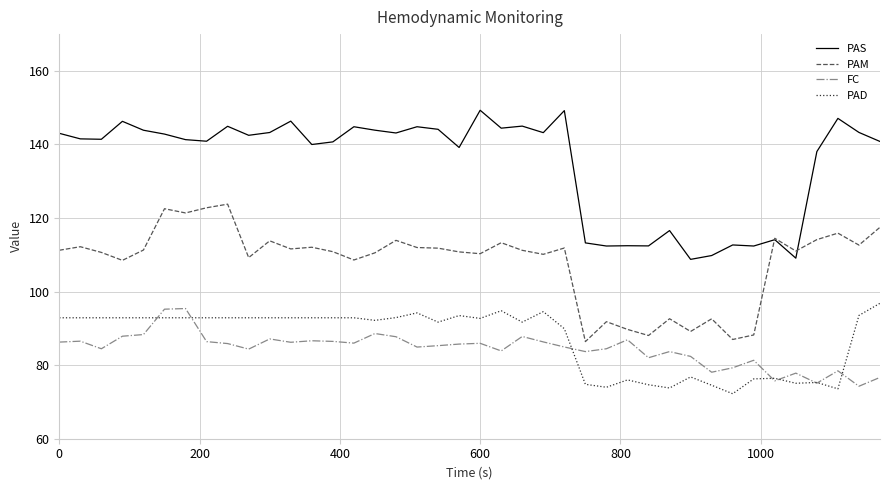

True or false: PAS has more than 2 points higher than both neighbors.

True